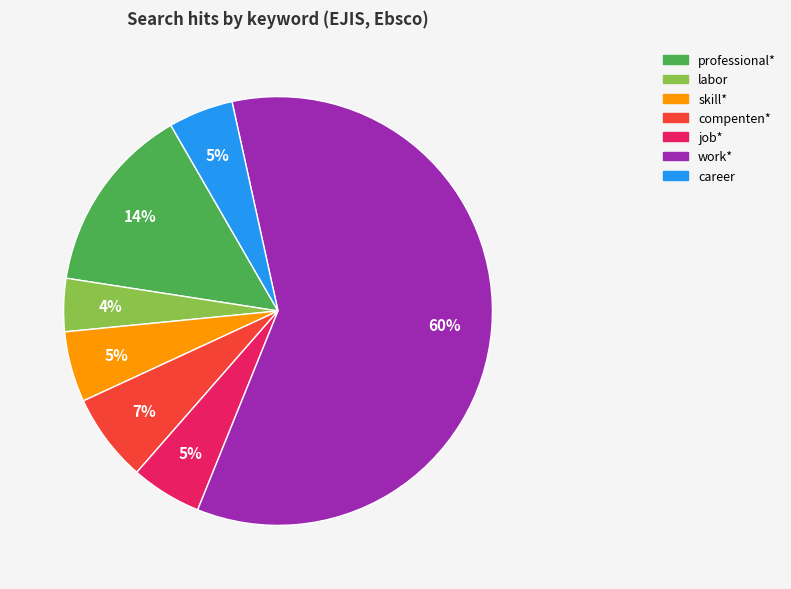

Does any single category account for the majority?

Yes